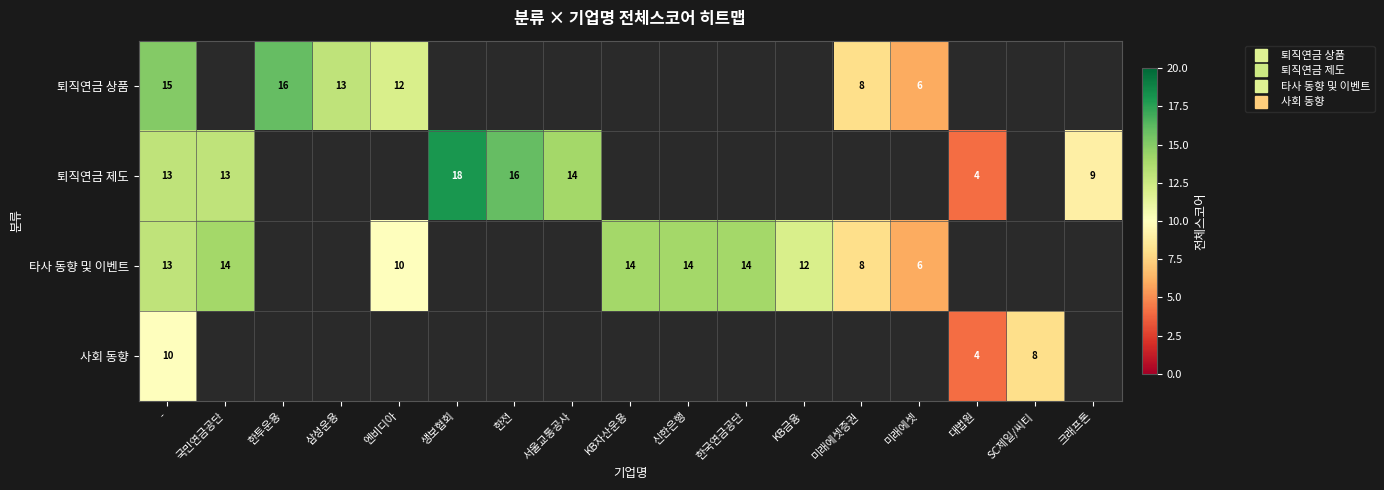

What is the smallest value displayed?

4.0